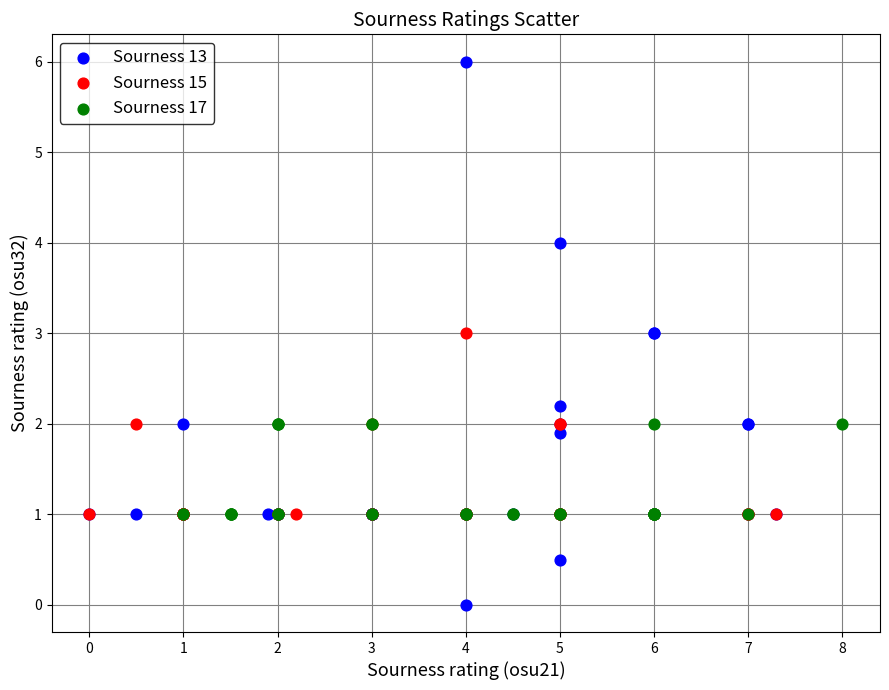

Which series contains the highest Y value?

Sourness 13